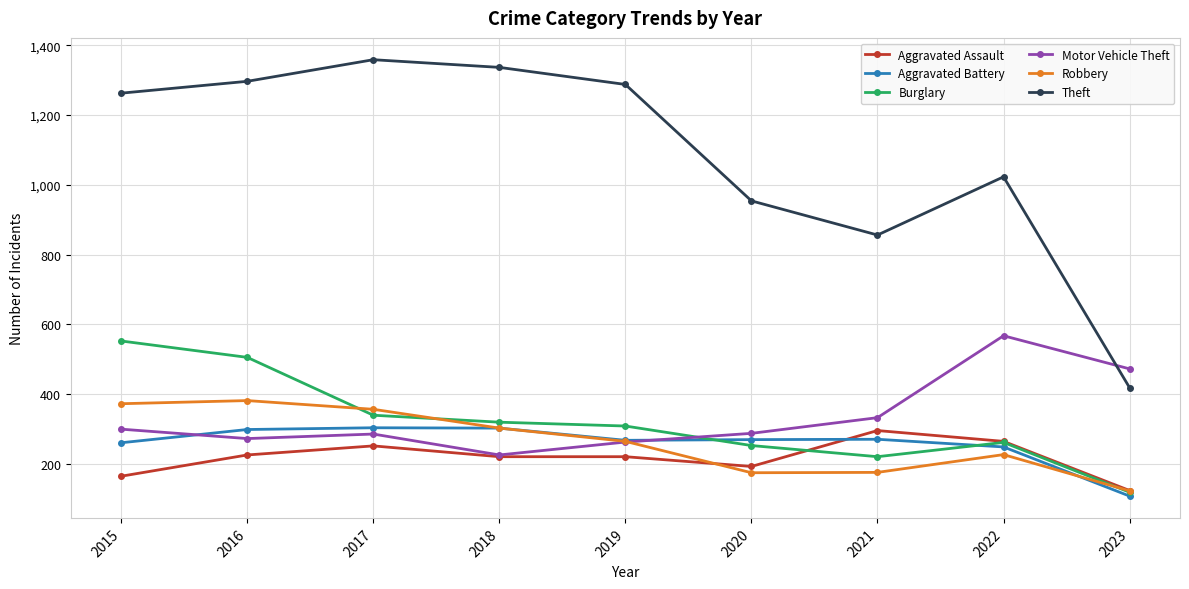

What is the sum of the Aggravated Assault values at 2018 and 2015?

384